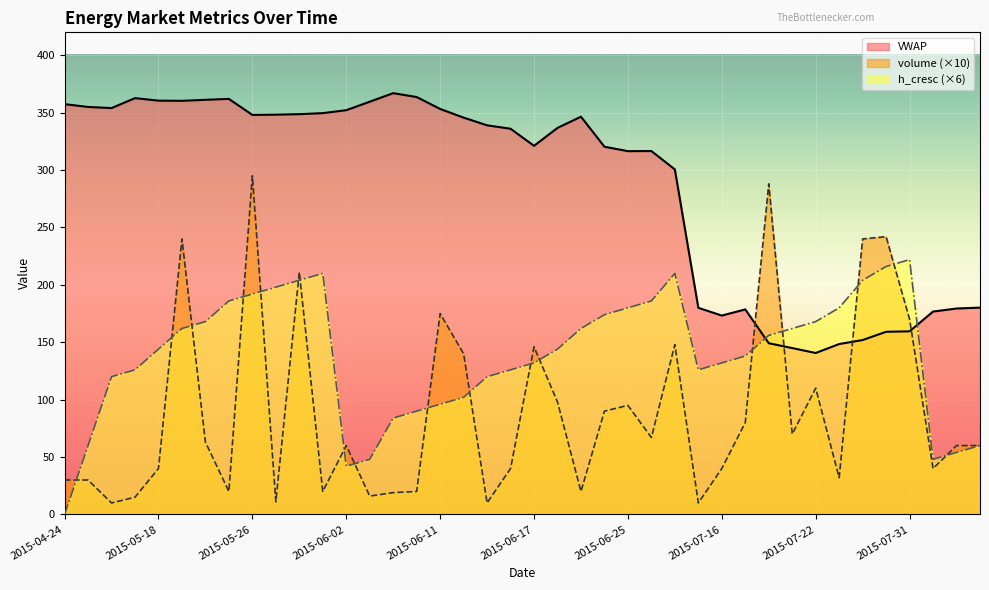

Where is volume nearest to the value 152?

2015-06-30